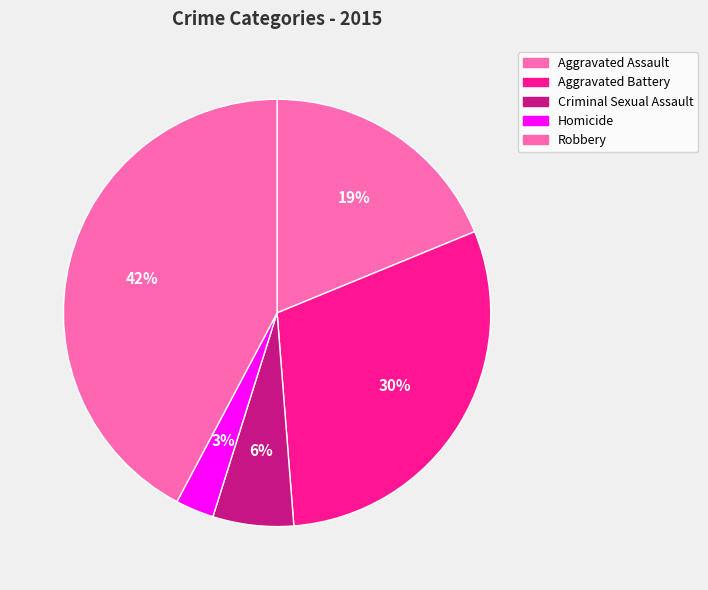

Count the number of slices in the pie.

5